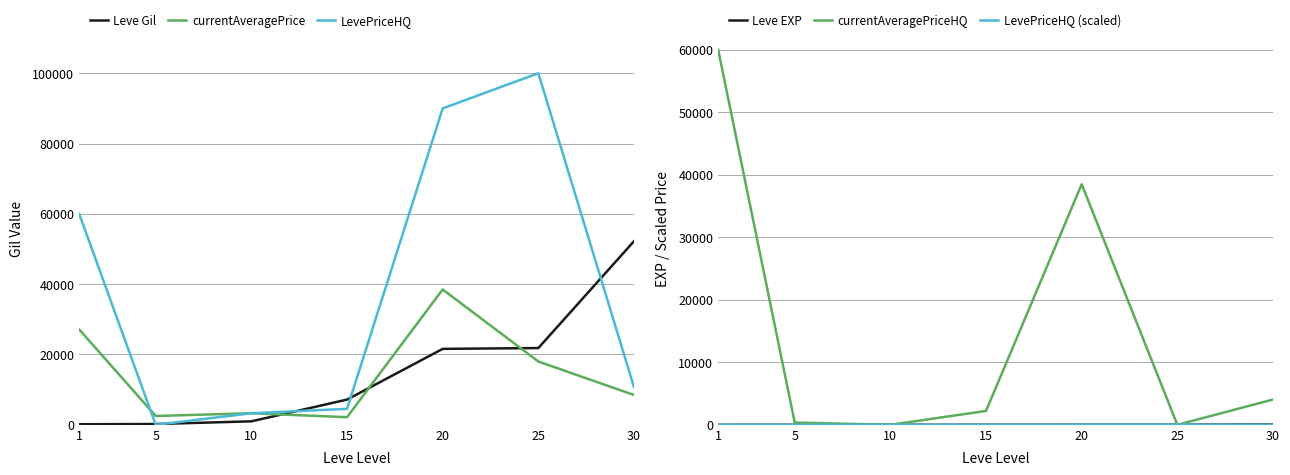

The value of currentAveragePriceHQ at 20 is 63931.2. True or false?

False